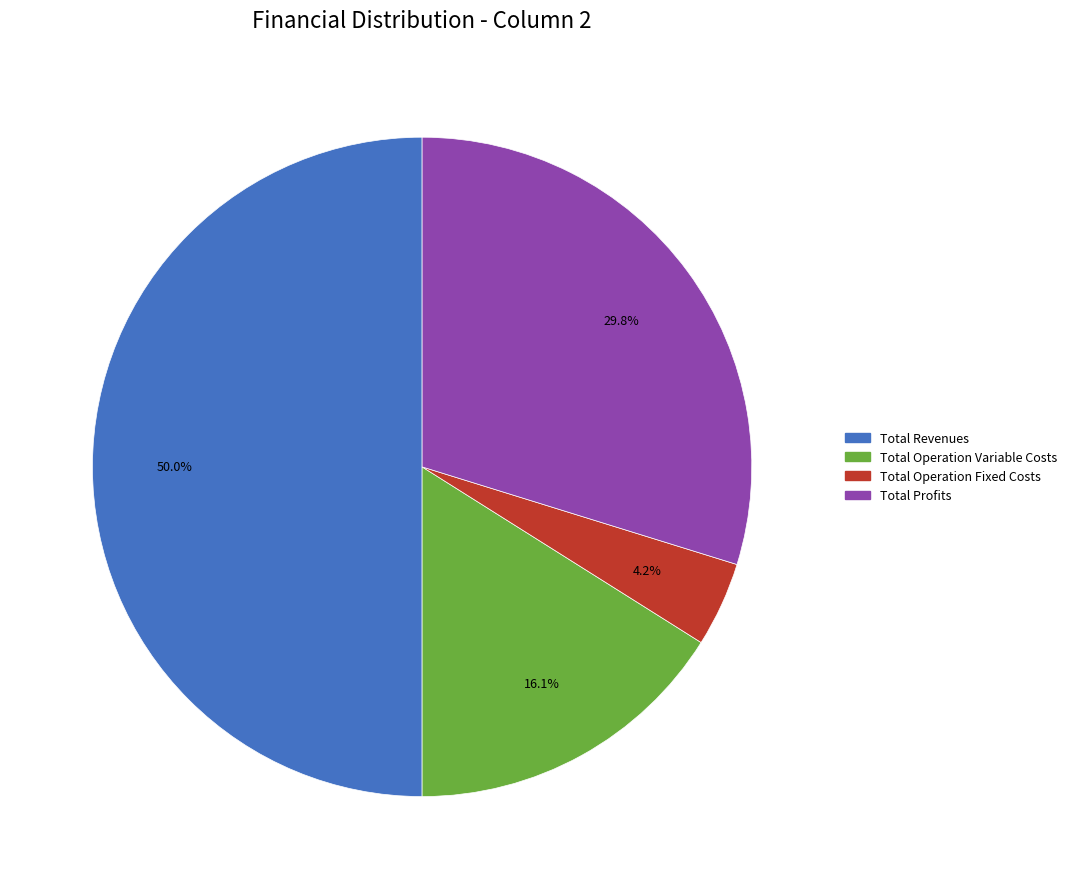

Which has a higher value, Total Operation Fixed Costs or Total Revenues?

Total Revenues